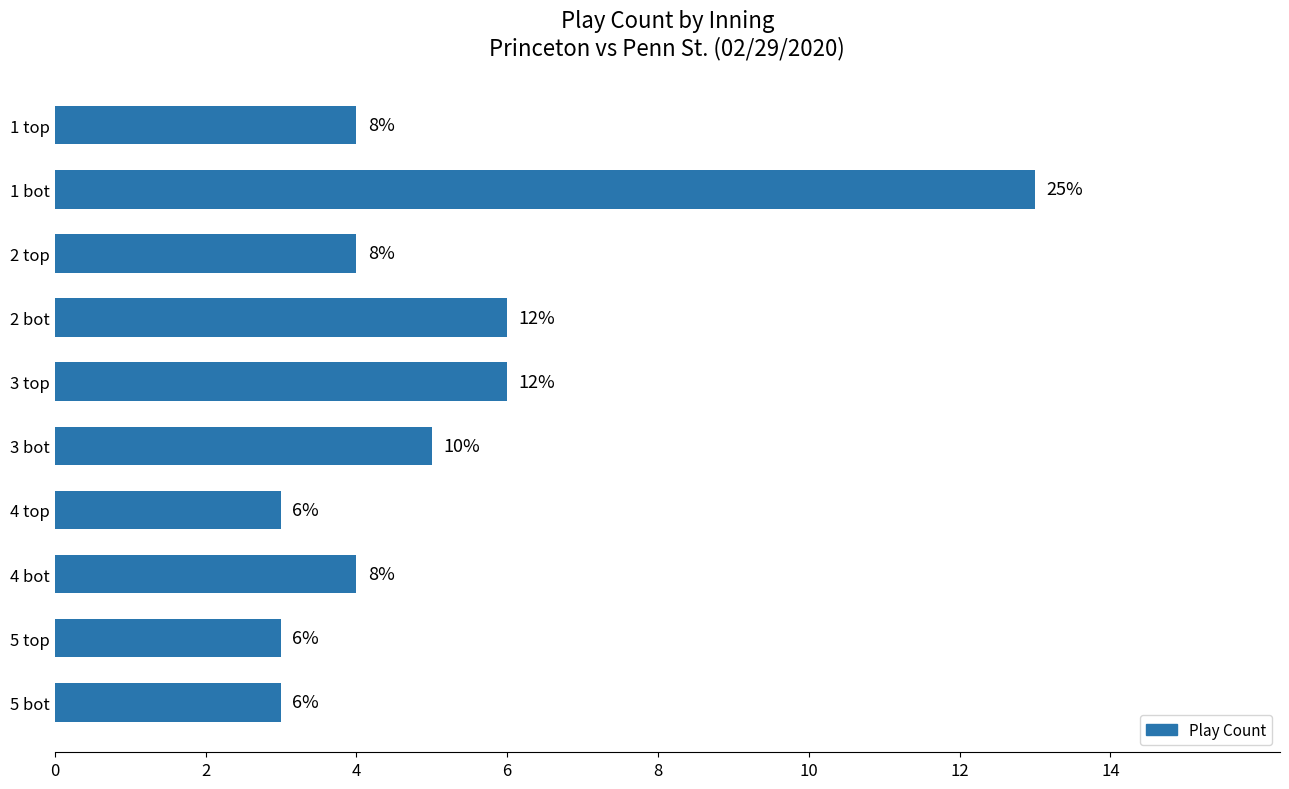

Are the bars horizontal?

Yes